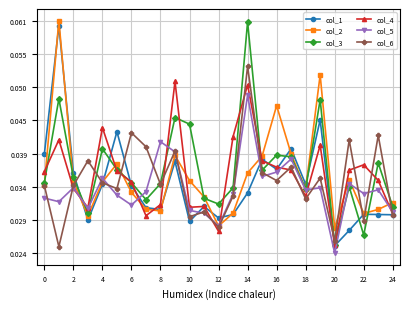

What are all the series names shown in the legend?

col_1, col_2, col_3, col_4, col_5, col_6